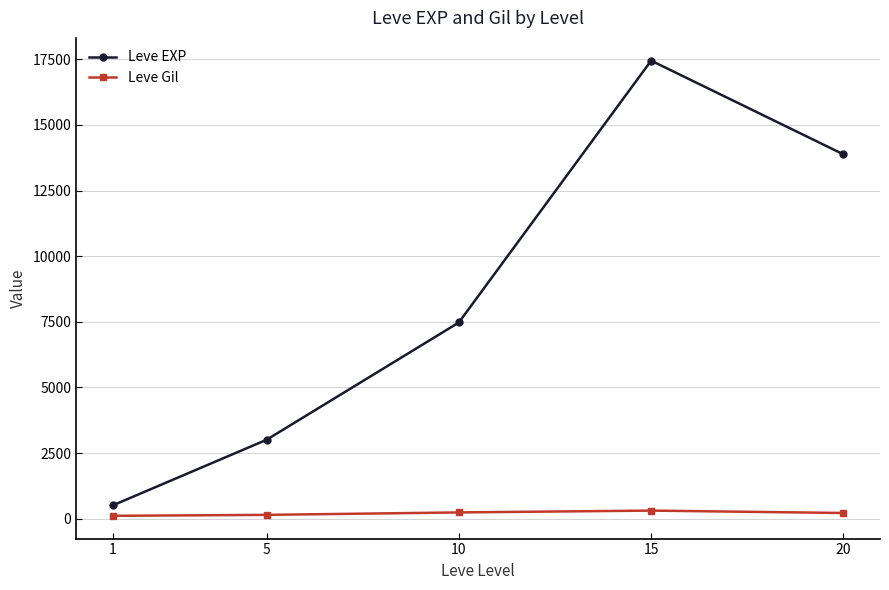

What is the value of the Leve Gil point at the 5th from the left?

220.8